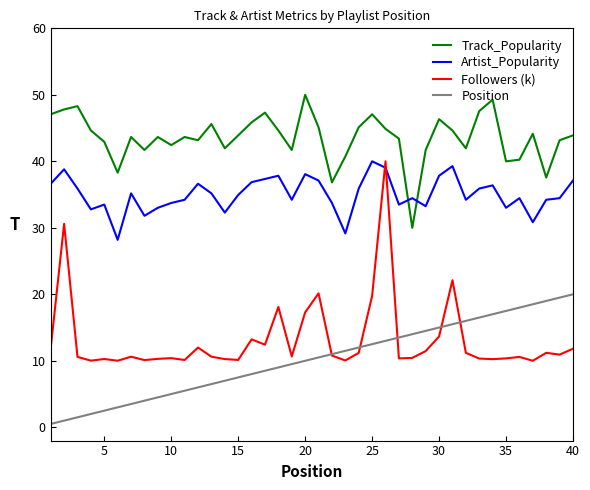

Which series has the largest total across all categories?

Track_Popularity